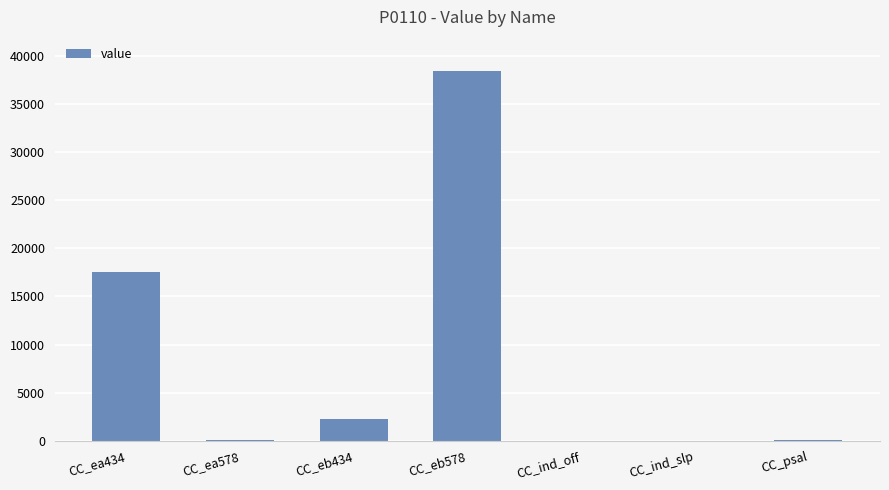

Are the bars grouped side by side (vs. stacked)?

No